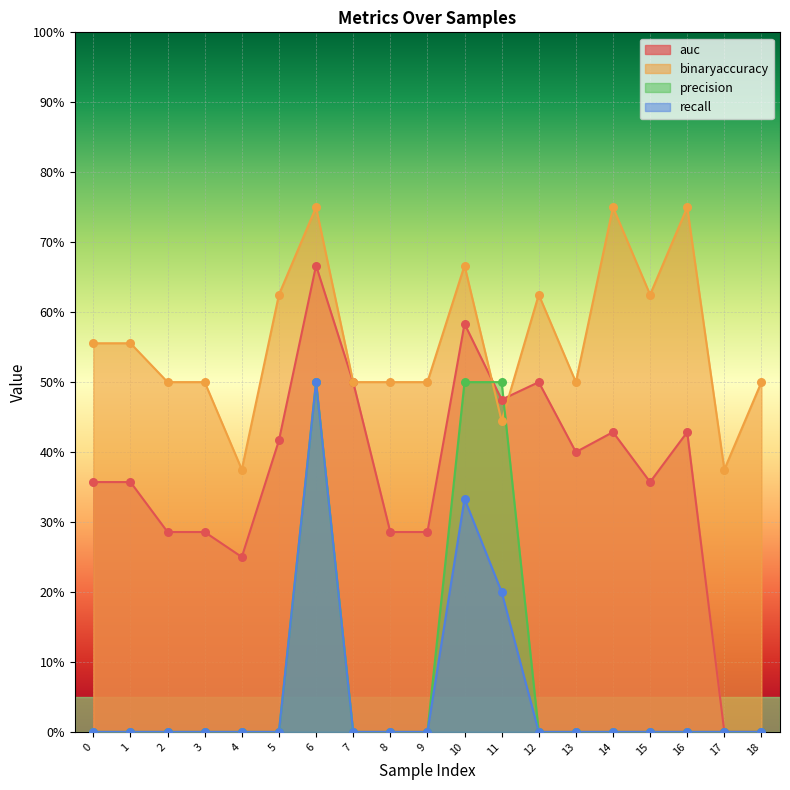

Is the value of auc at 18 greater than the value of recall at 4?

No